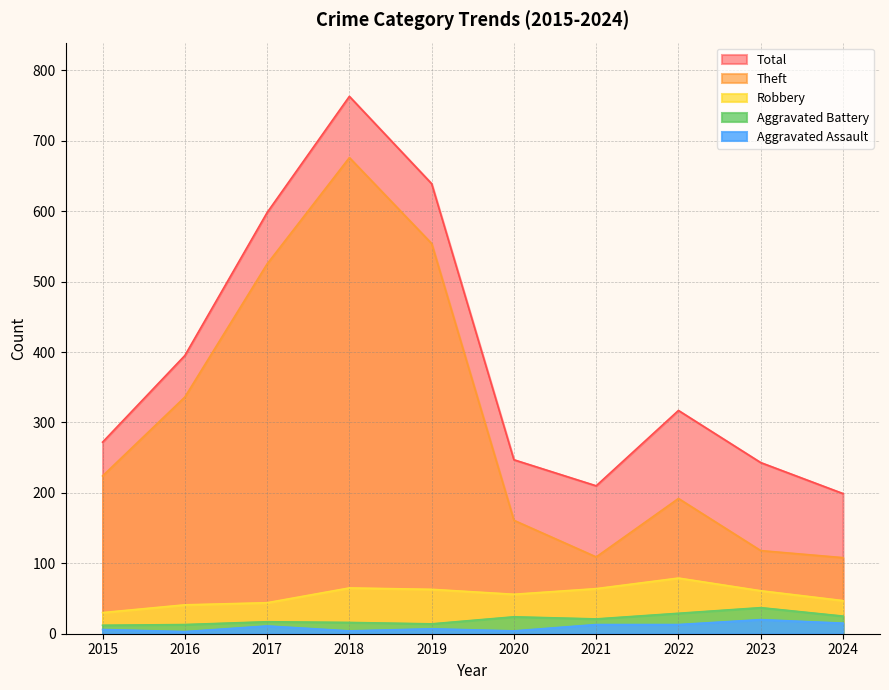

What is the approximate value of Robbery at 2022?

79